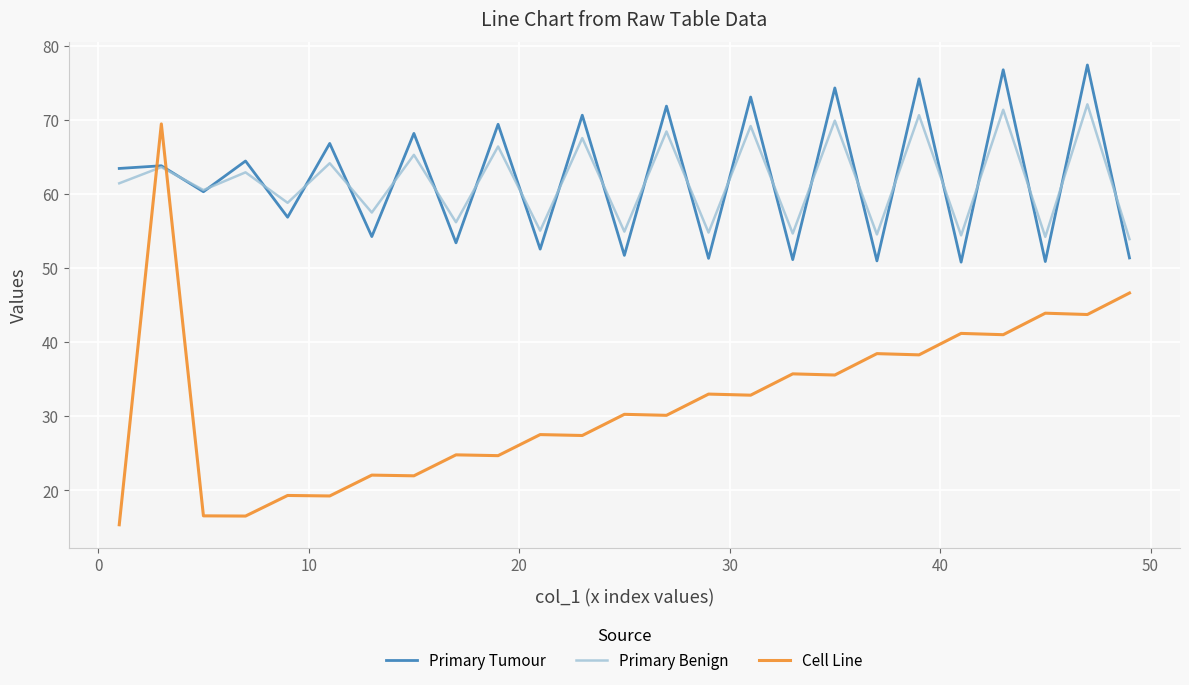

What is the average value of the Primary Benign series?

61.7